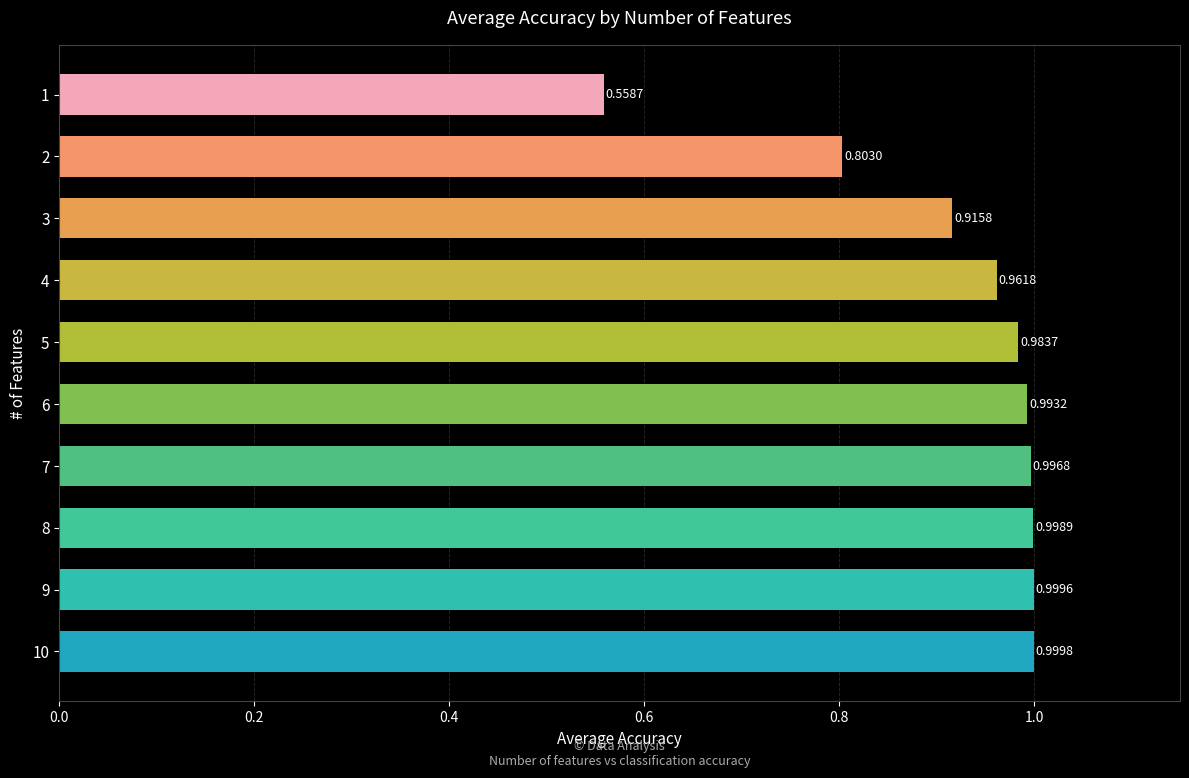

What is the difference between the values at 9 and 1?

0.4